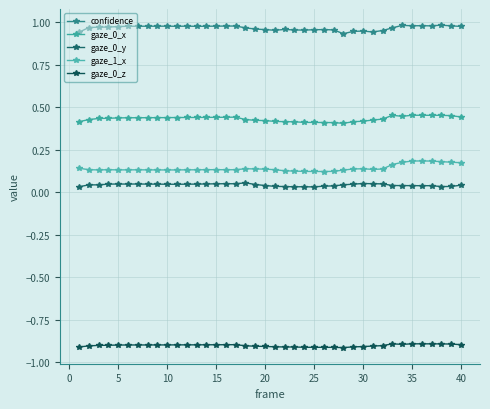

Does the chart have visible grid lines?

Yes